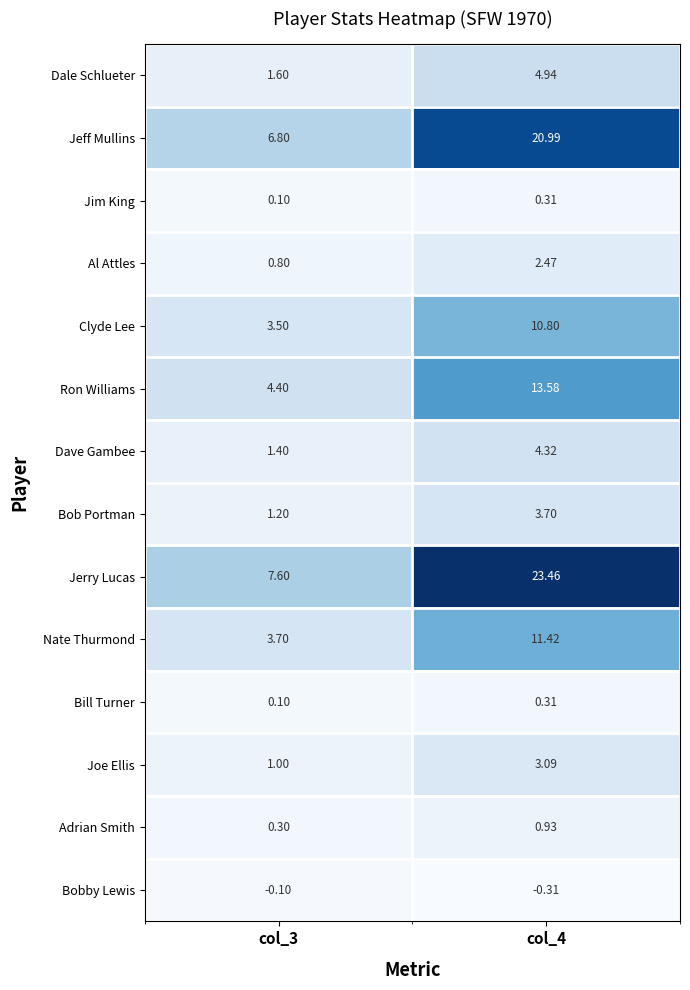

Which series has the largest total across all categories?

Jerry Lucas